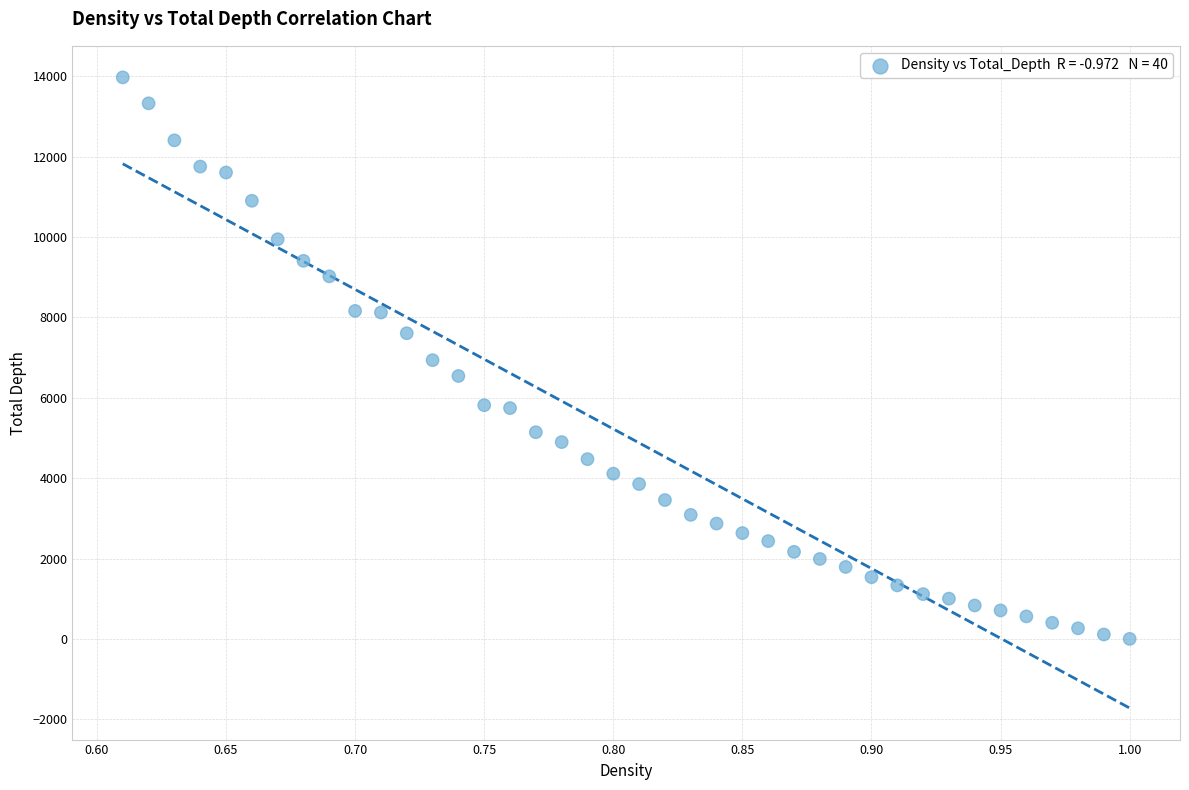

What is the range of Y values (max minus min)?

13973